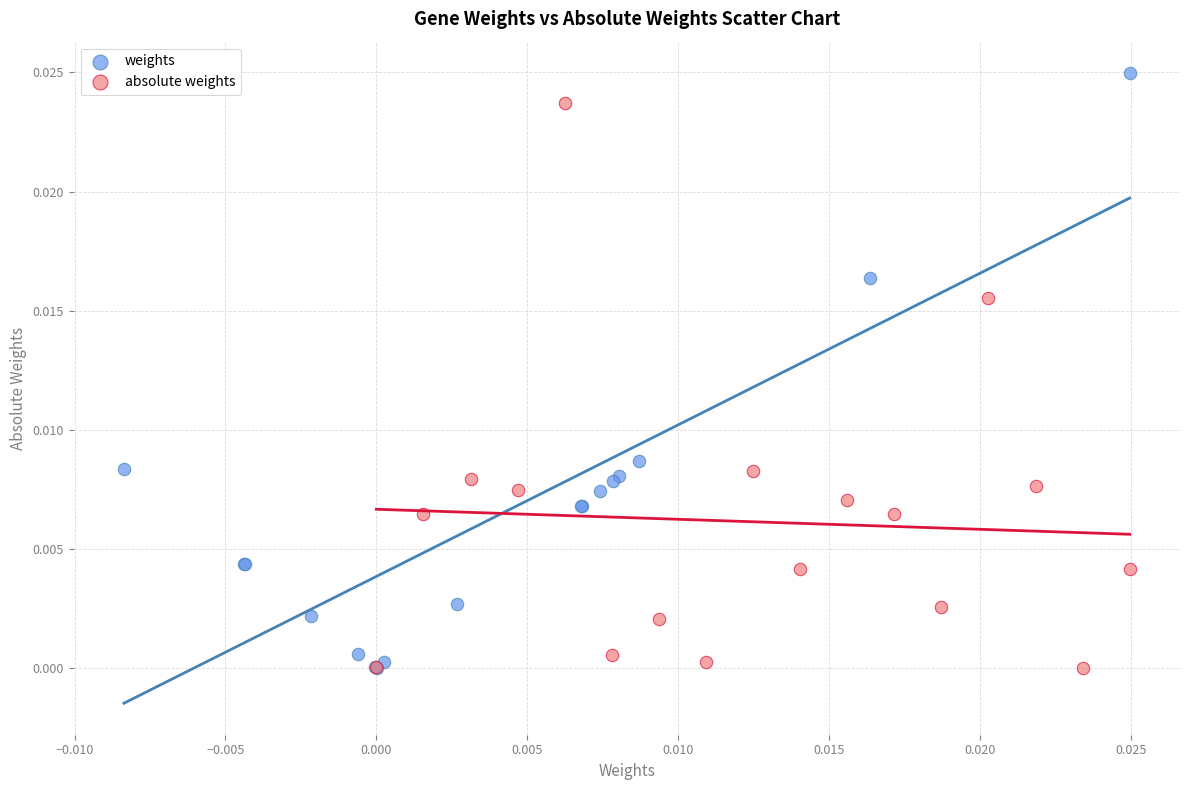

Which series contains the highest Y value?

weights